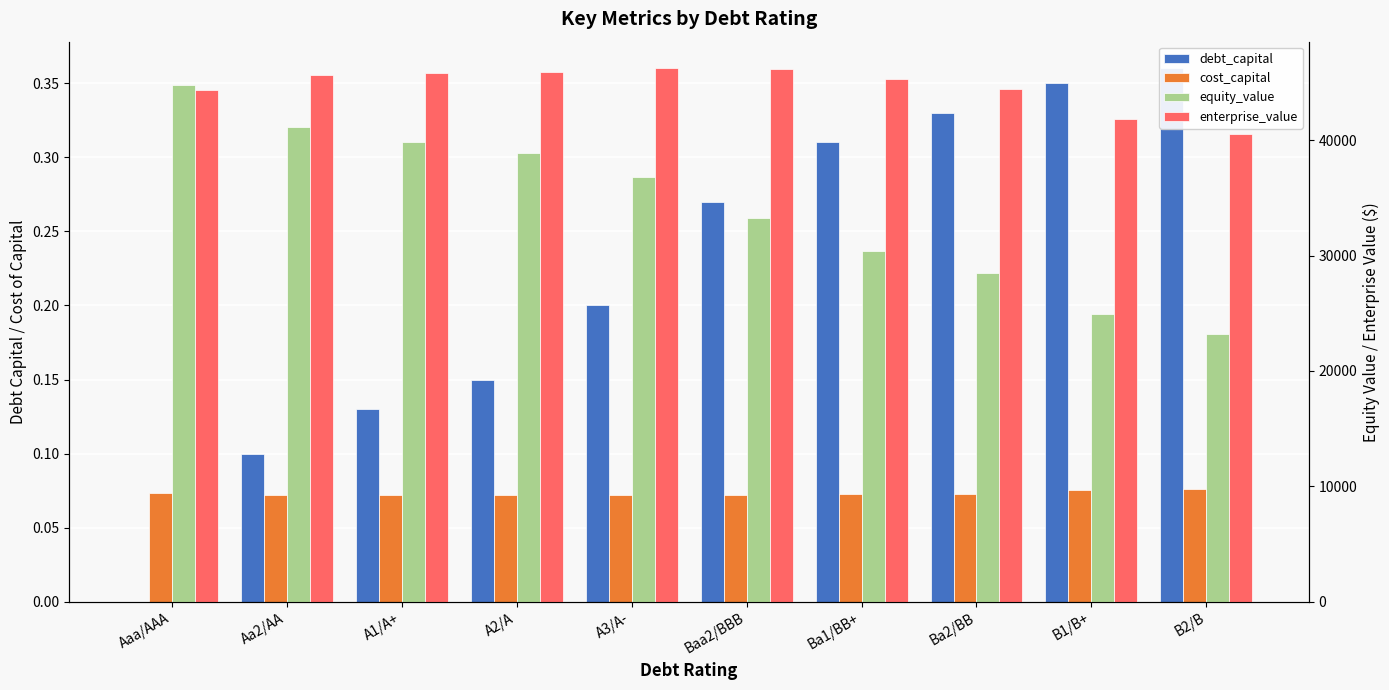

Rank the categories by debt_capital value from lowest to highest.

Aaa/AAA, Aa2/AA, A1/A+, A2/A, A3/A-, Baa2/BBB, Ba1/BB+, Ba2/BB, B1/B+, B2/B